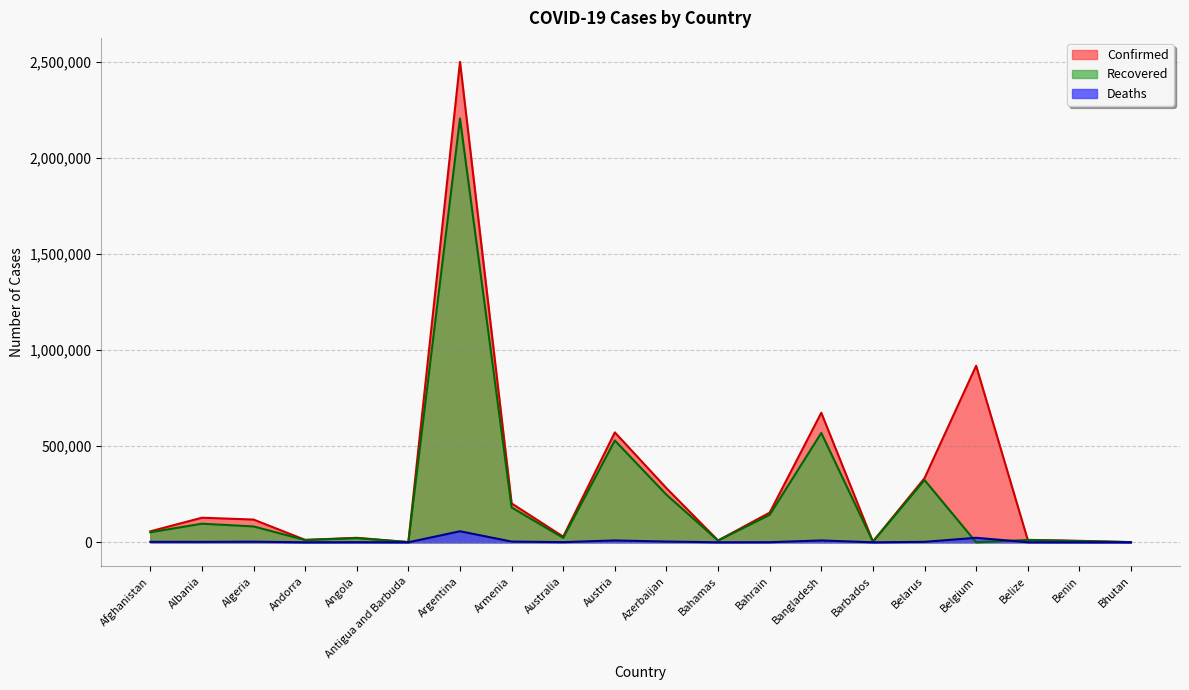

Rank the categories by Confirmed value from highest to lowest.

Argentina, Belgium, Bangladesh, Austria, Belarus, Azerbaijan, Armenia, Bahrain, Albania, Algeria, Afghanistan, Australia, Angola, Belize, Andorra, Bahamas, Benin, Barbados, Antigua and Barbuda, Bhutan